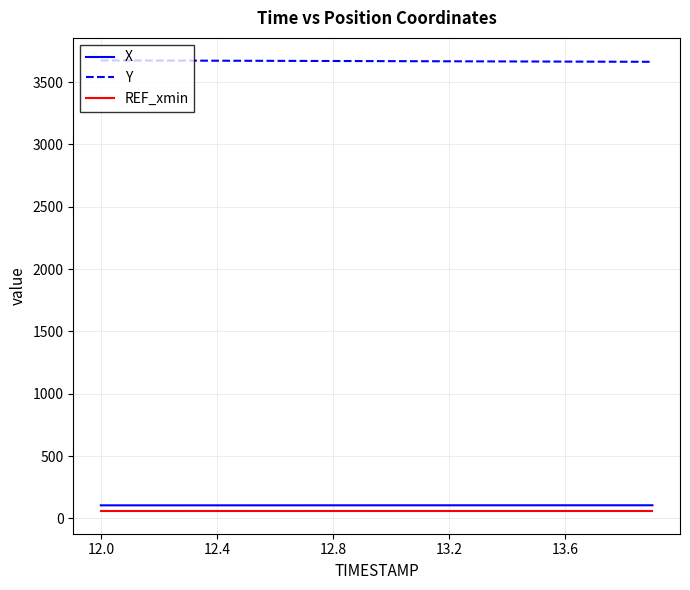

What is the lowest value of the X series?

105.1